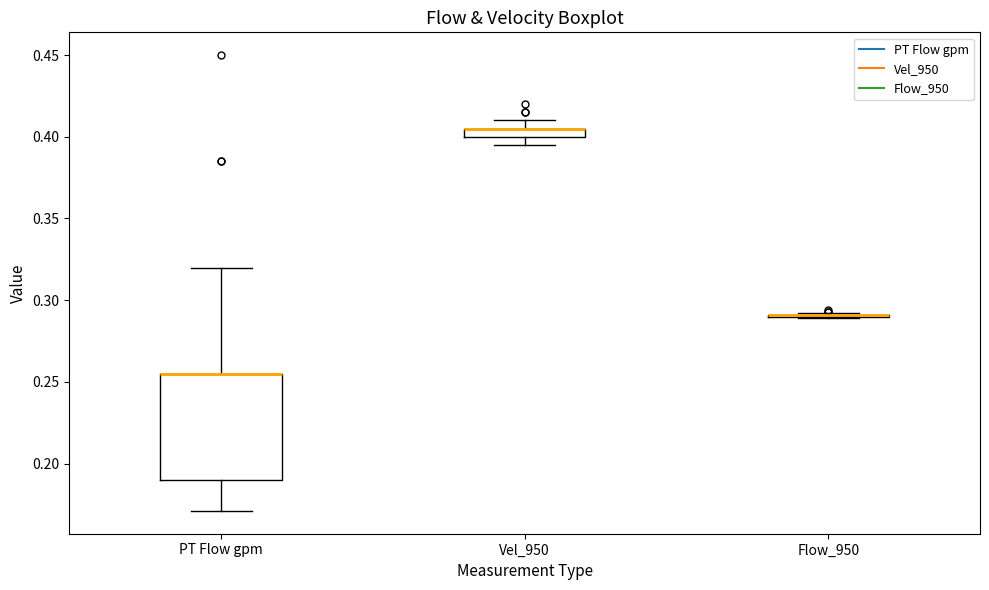

Which box is the tallest, from its lower edge to its upper edge?

PT Flow gpm